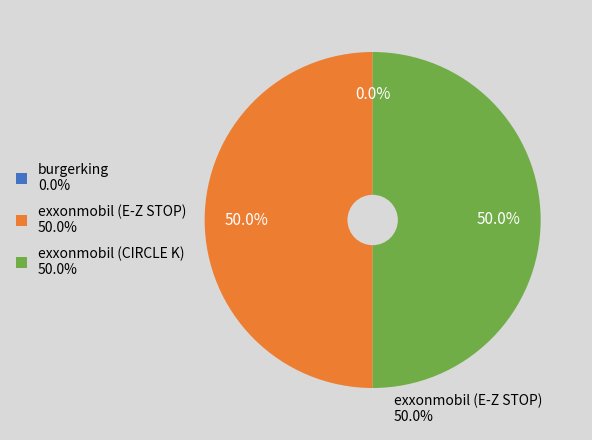

To the nearest percent, what percentage of the pie is exxonmobil (CIRCLE K)?

50%